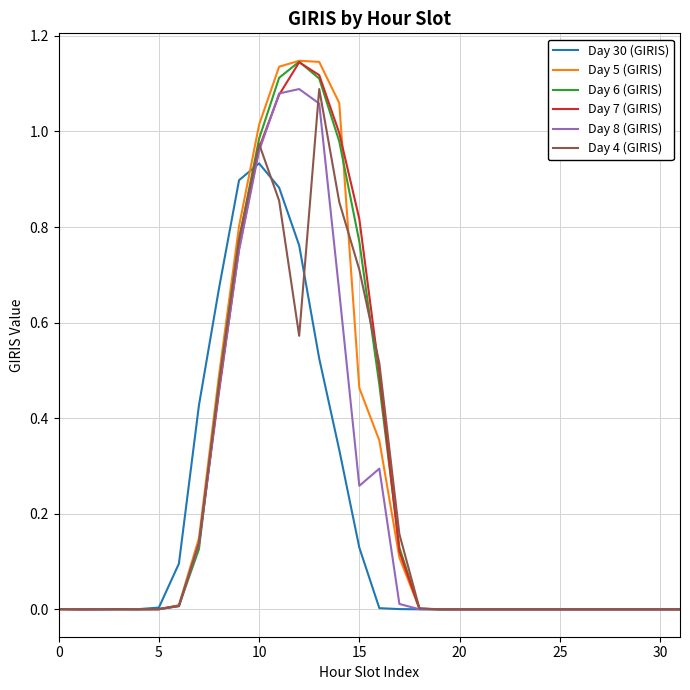

Which series has the widest spread of values?

Day 5 (GIRIS)